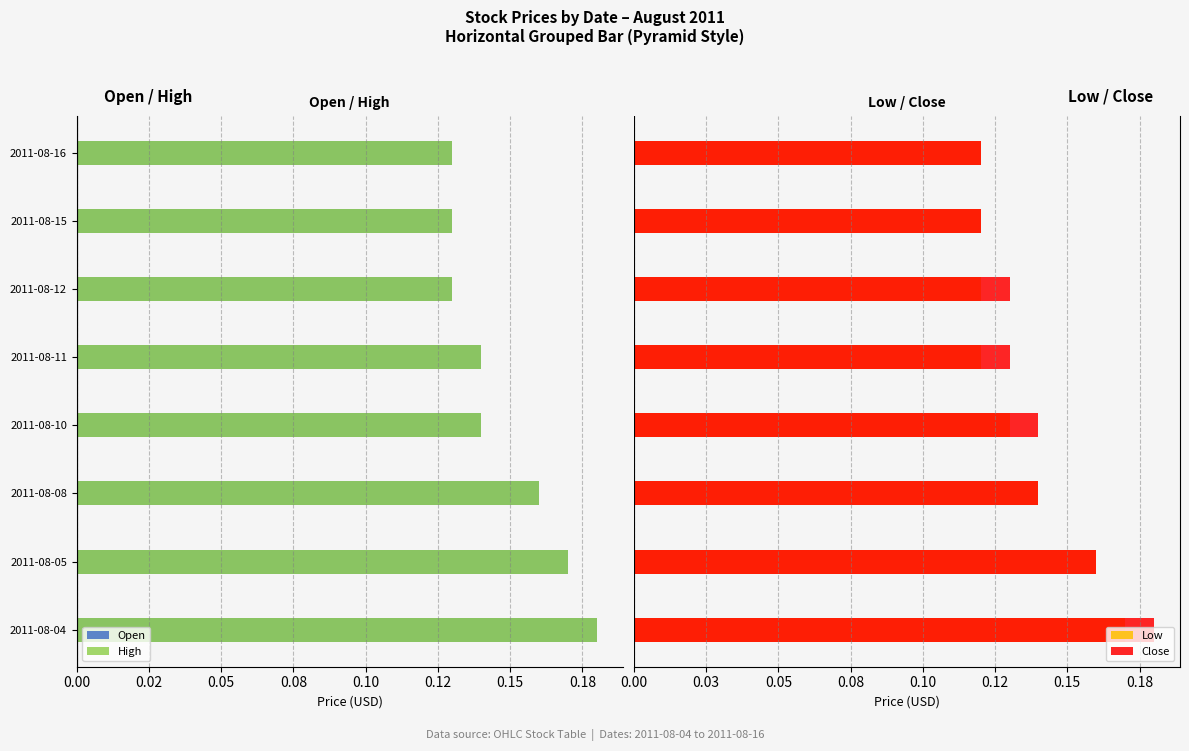

How many groups of bars are there?

8